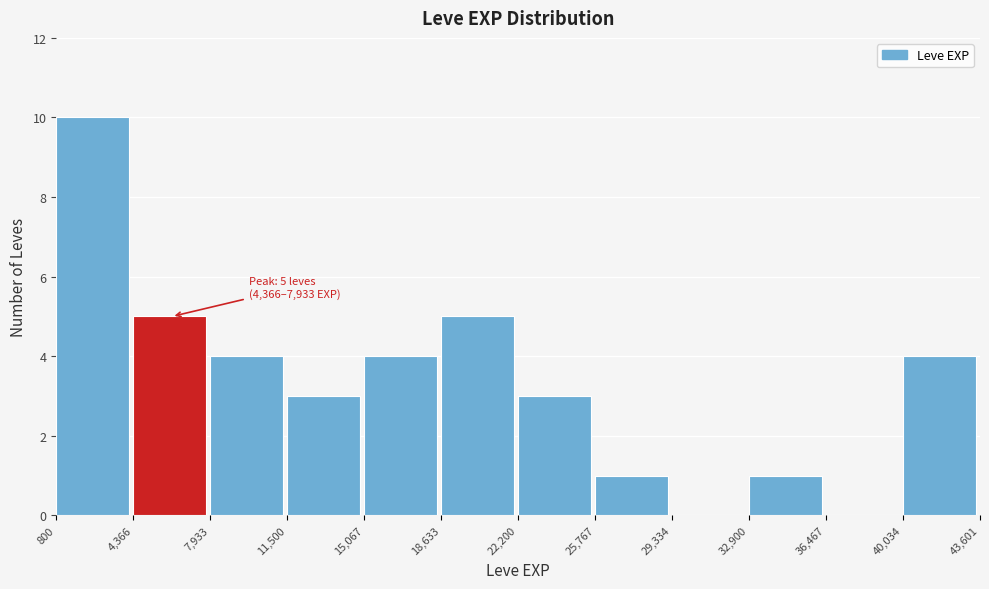

Which range on the x-axis has the tallest bar?

800 to 4,366